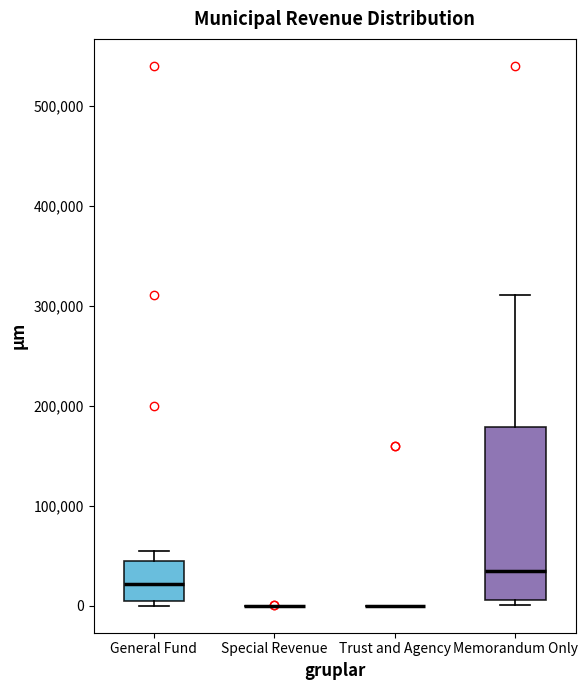

Reading left to right, transcribe this box plot: for each box, give where its median line is, the range the box spans, and where its two whiskers end, as read against the y-axis. The values are not printed on the chart, so give them approximately, as read against the axis.

General Fund: median 20000, box 0 to 50000, whiskers 0 (just below the box's lower edge) to 50000 (just above the box's upper edge)
Special Revenue: box collapsed to a line at 0, whiskers 0 to 0
Trust and Agency: box collapsed to a line at 0, whiskers 0 to 0
Memorandum Only: median 30000, box 10000 to 180000, whiskers 0 to 310000